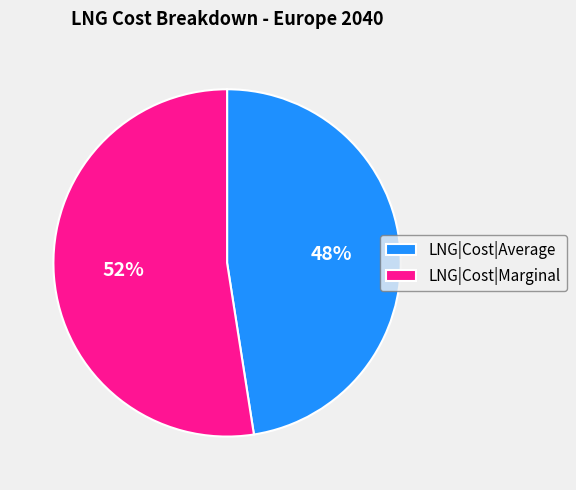

To the nearest percent, what is the average slice percentage?

50%